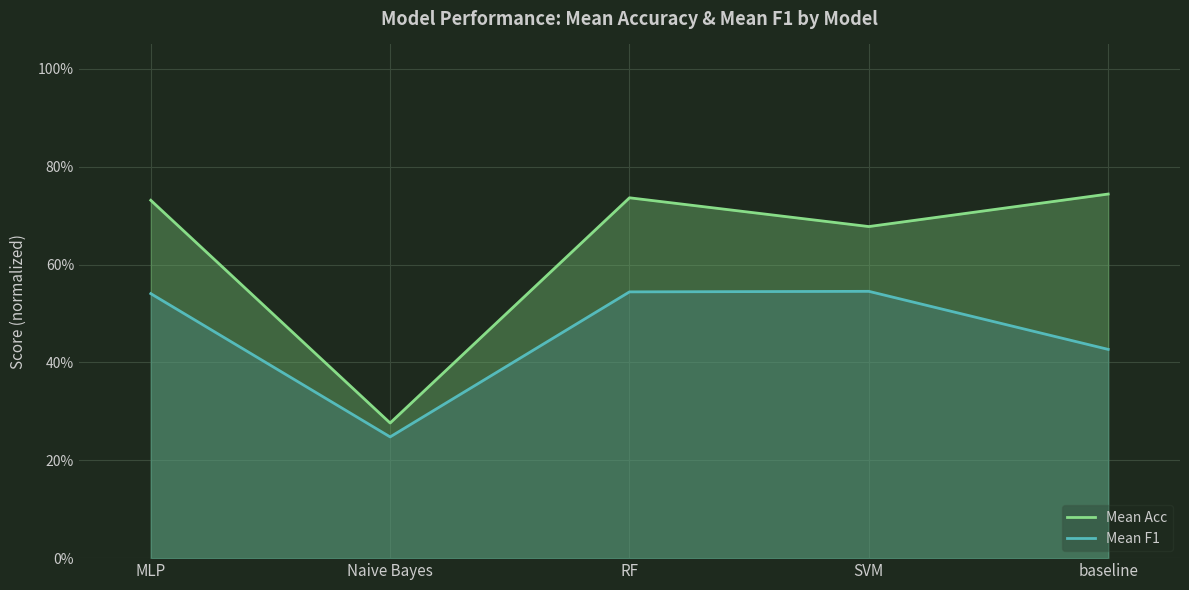

In Mean Acc, how many points are higher than both neighbors (excluding endpoints)?

1